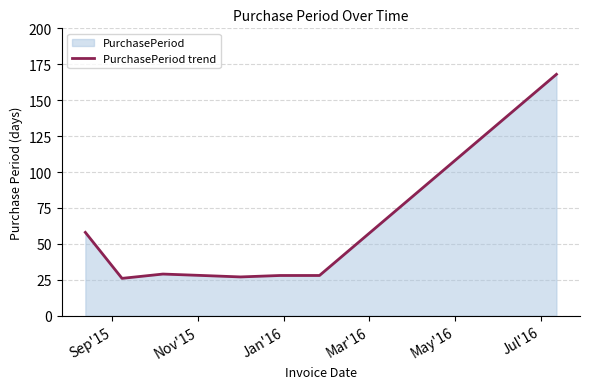

Count the number of categories in the chart.

8